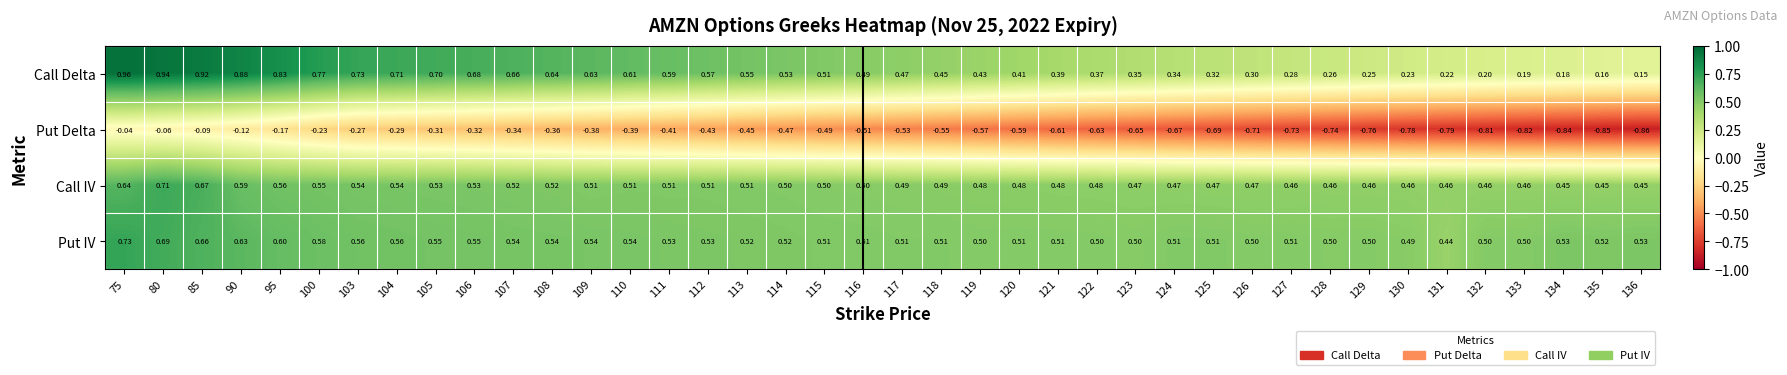

Is the value of Put IV at 129 greater than the value of Call IV at 109?

No